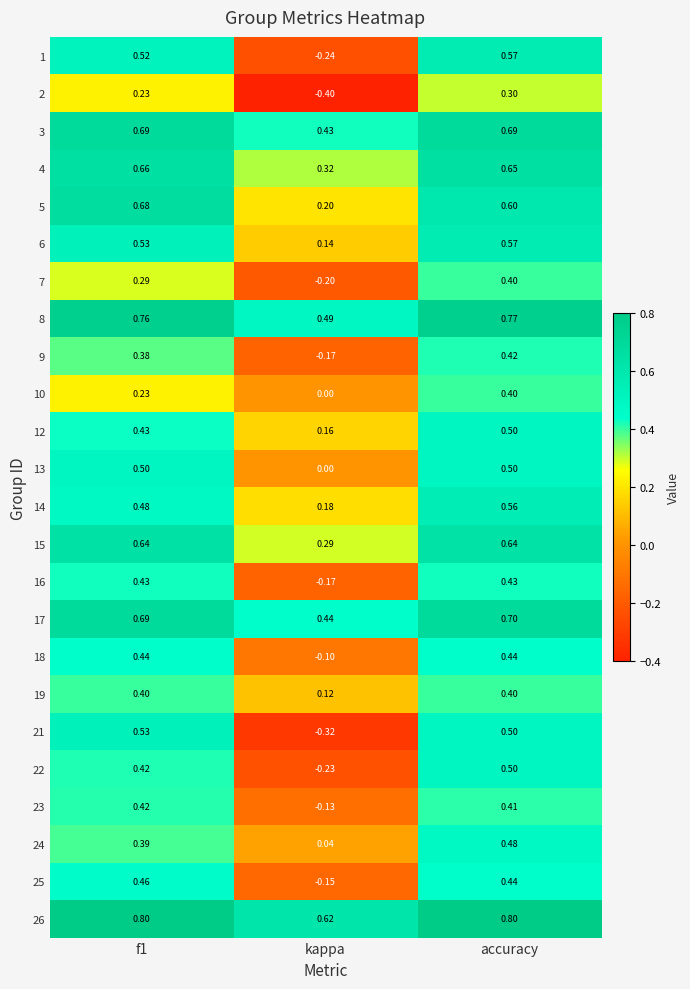

Between f1 and accuracy, which series saw the biggest shift?

10